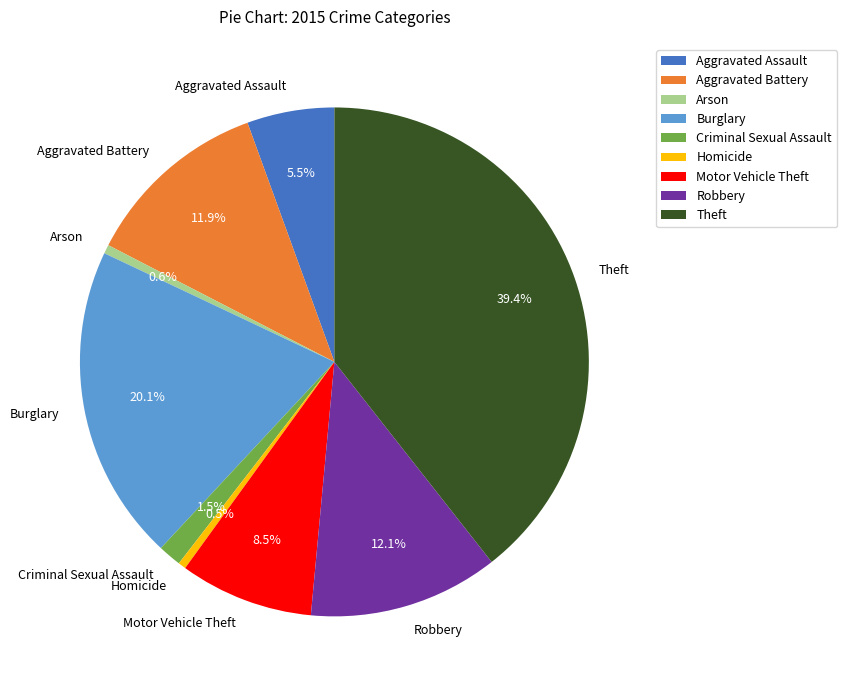

What is the largest slice in the pie chart?

Theft